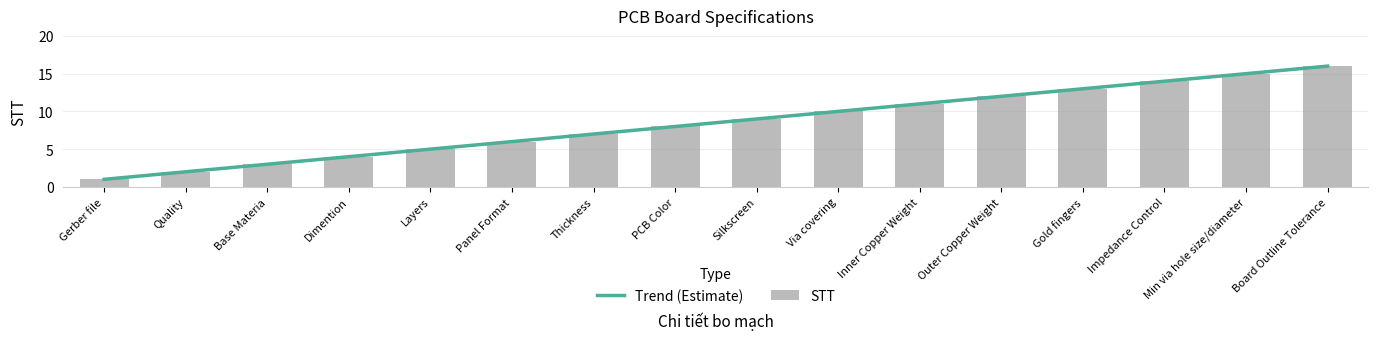

What is the sum of the STT values at Inner Copper Weight and Dimention?

15.0